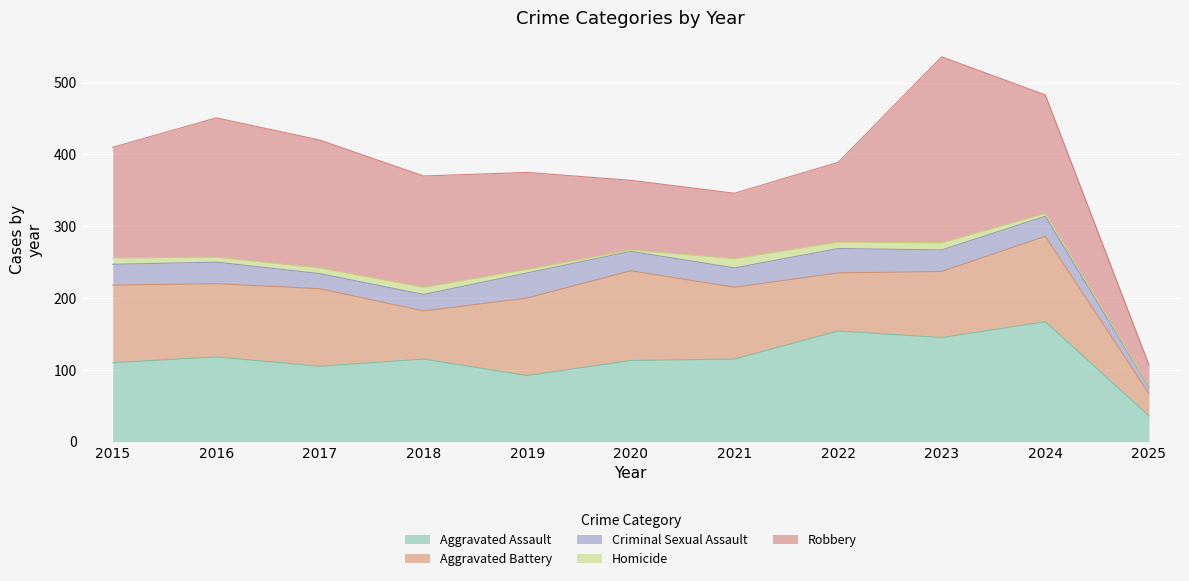

Which series has the widest spread of values?

Robbery